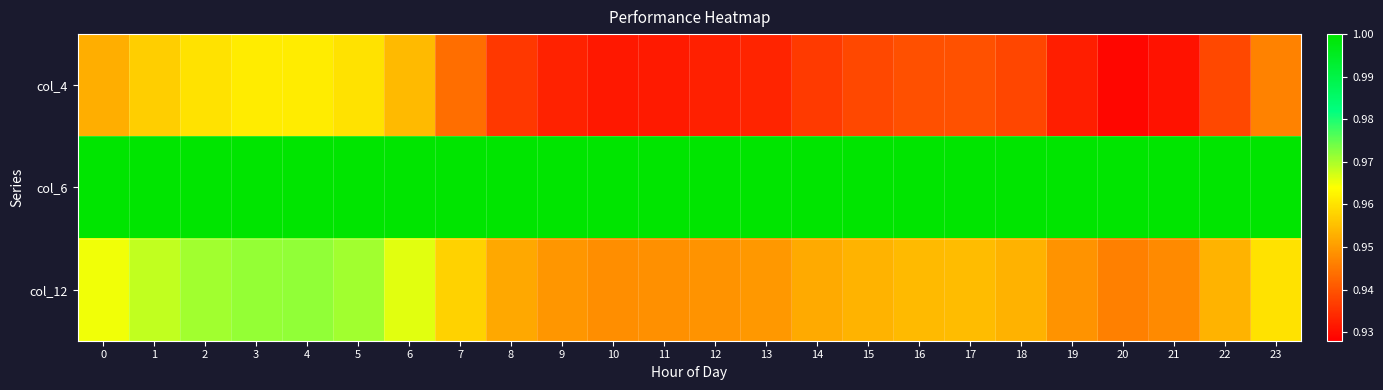

Reading left to right, list all the values displayed in this chart.

col_4: 0=1.0	1=1.0	2=1.0	3=1.0	4=1.0	5=1.0	6=1.0	7=0.9	8=0.9	9=0.9	10=0.9	11=0.9	12=0.9	13=0.9	14=0.9	15=0.9	16=0.9	17=0.9	18=0.9	19=0.9	20=0.9	21=0.9	22=0.9	23=0.9
col_6: 0=1.0	1=1.0	2=1.0	3=1.0	4=1.0	5=1.0	6=1.0	7=1.0	8=1.0	9=1.0	10=1.0	11=1.0	12=1.0	13=1.0	14=1.0	15=1.0	16=1.0	17=1.0	18=1.0	19=1.0	20=1.0	21=1.0	22=1.0	23=1.0
col_12: 0=1.0	1=1.0	2=1.0	3=1.0	4=1.0	5=1.0	6=1.0	7=1.0	8=1.0	9=0.9	10=0.9	11=0.9	12=0.9	13=0.9	14=1.0	15=1.0	16=1.0	17=1.0	18=1.0	19=0.9	20=0.9	21=0.9	22=1.0	23=1.0